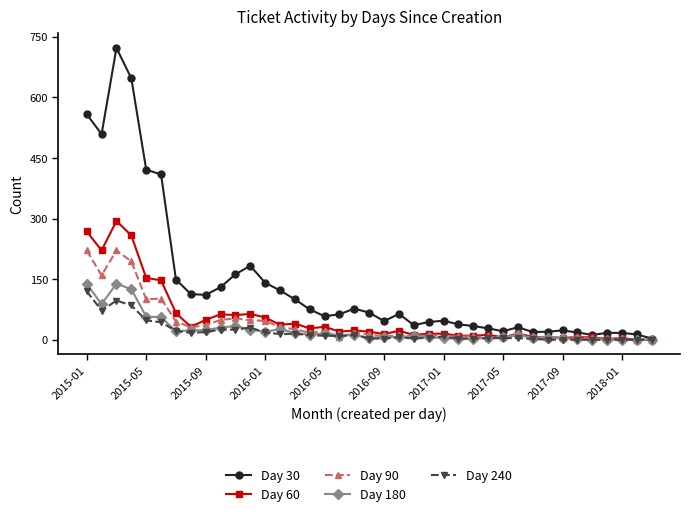

At how many categories does at least one series exceed 391?

6